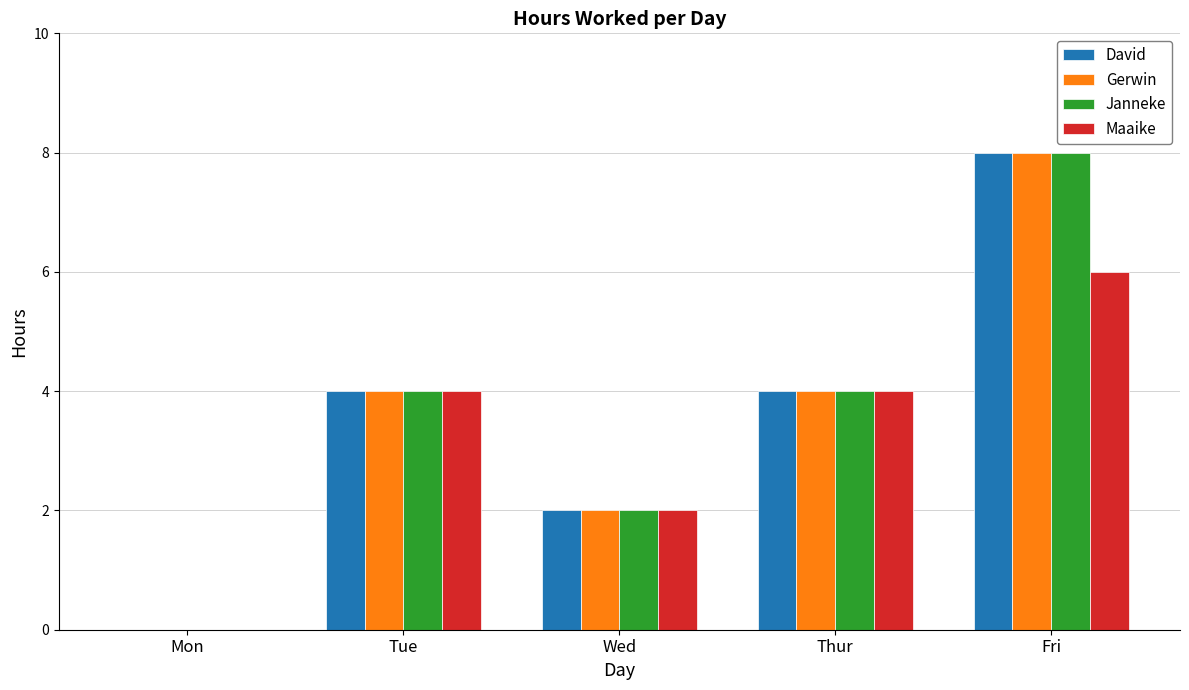

The value of Maaike at Wed is 1. True or false?

False